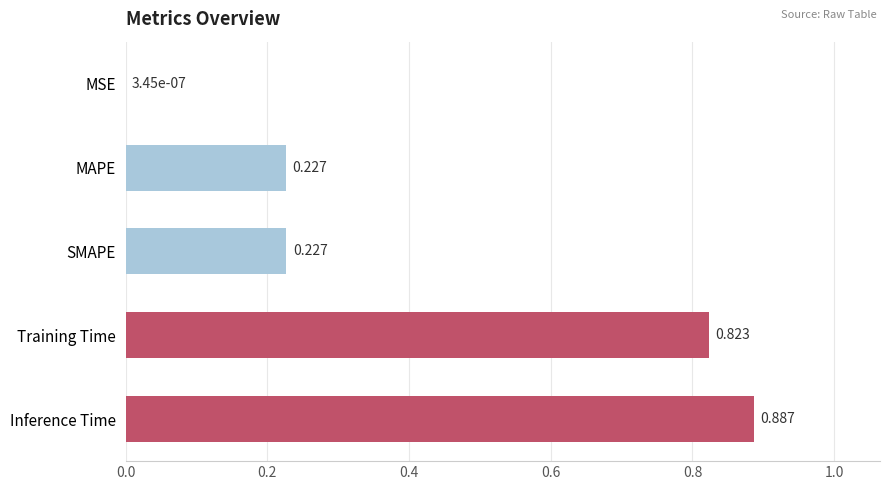

Where is the data nearest to the value 0?

MSE